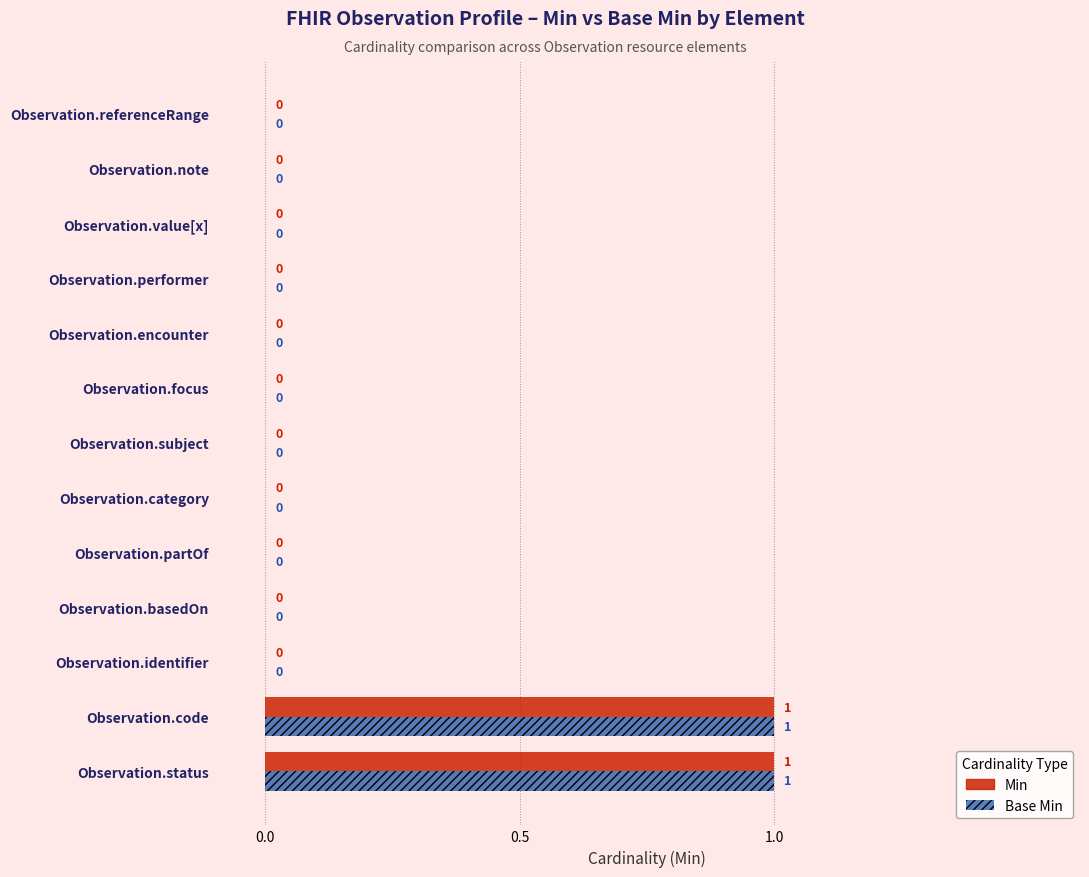

The Base Min series shows -1 at Observation.subject. True or false?

False